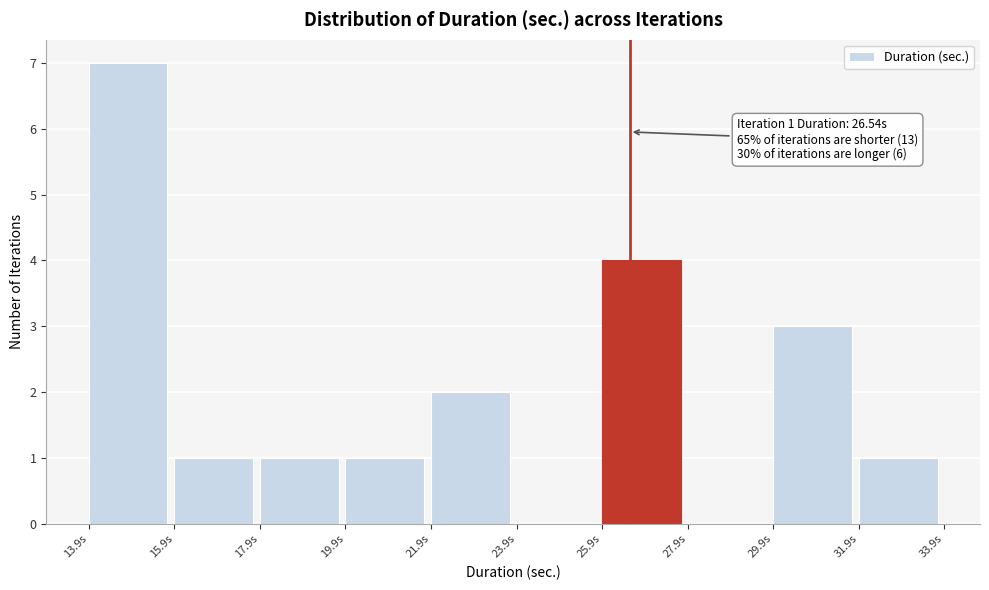

Over which range of the x-axis is the bar tallest?

14.0 to 16.0